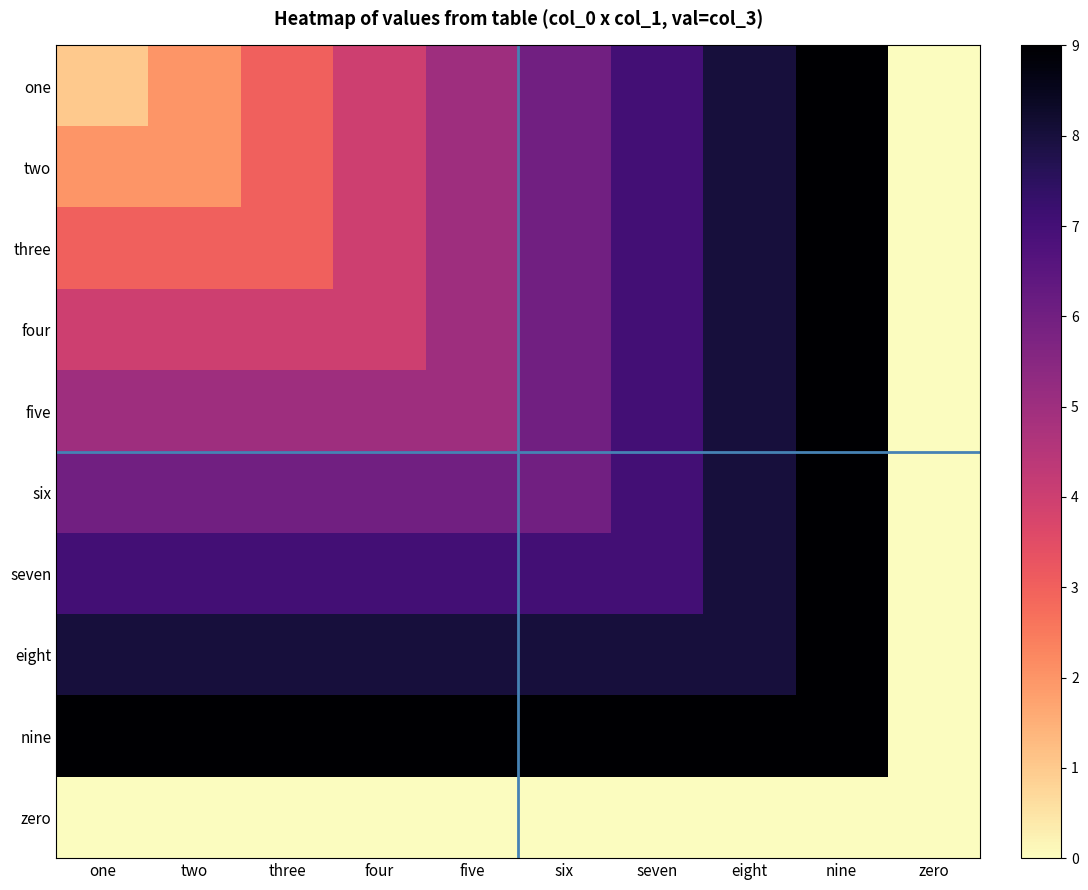

Which series has the largest total across all categories?

nine